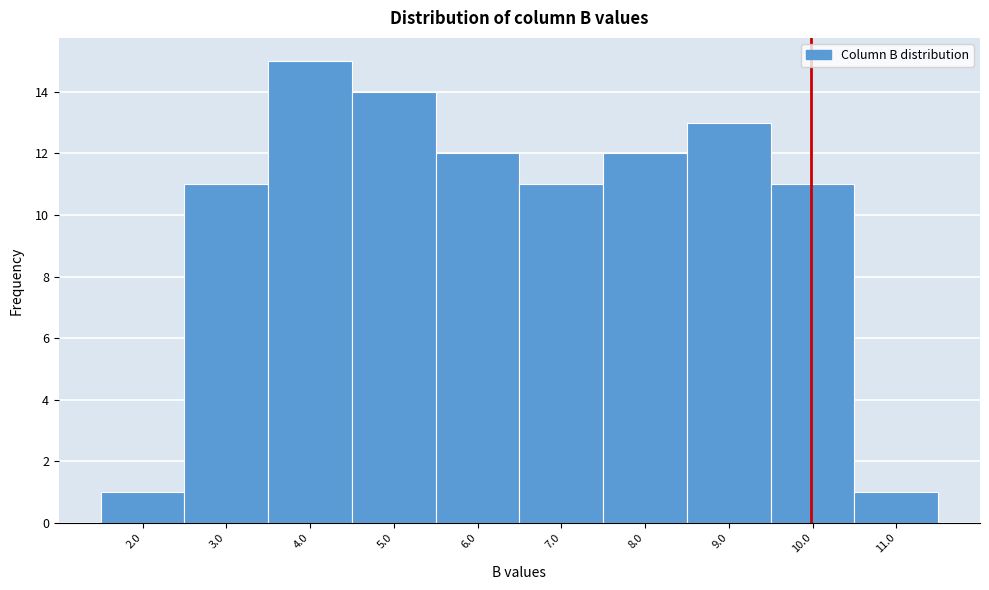

Reading left to right, what are all the values shown in this chart?

2.0=1	3.0=11	4.0=15	5.0=14	6.0=12	7.0=11	8.0=12	9.0=13	10.0=11	11.0=1